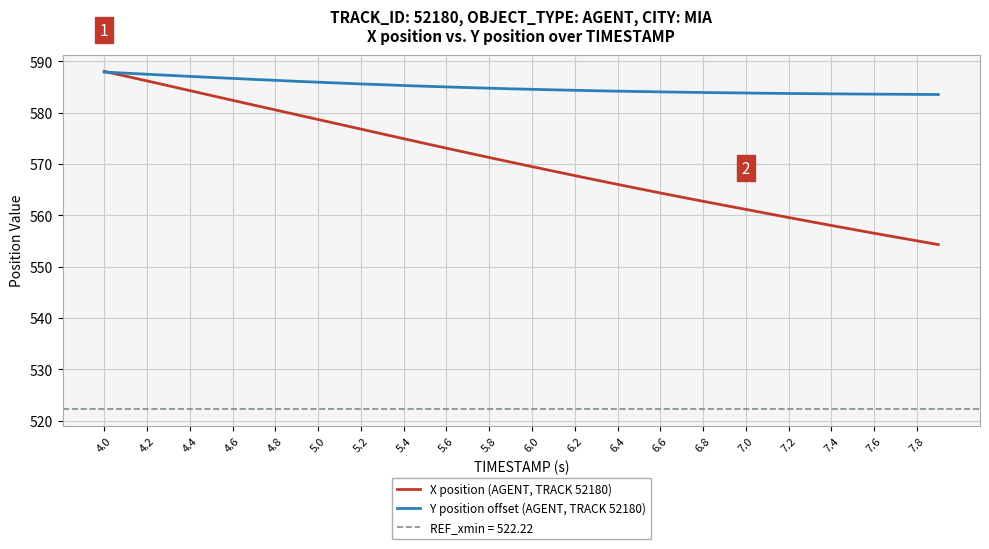

At which category is the sum across all series the highest?

4.0